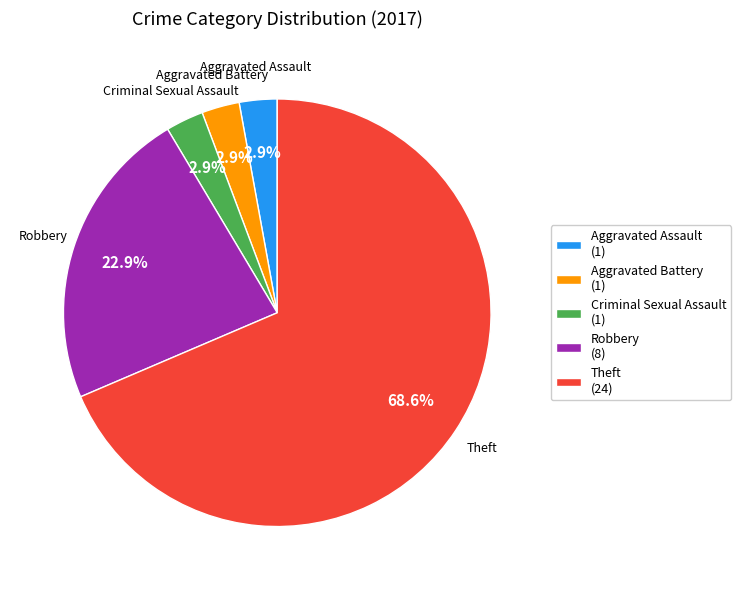

What percentage is the Aggravated Assault slice, to the nearest percent?

3%